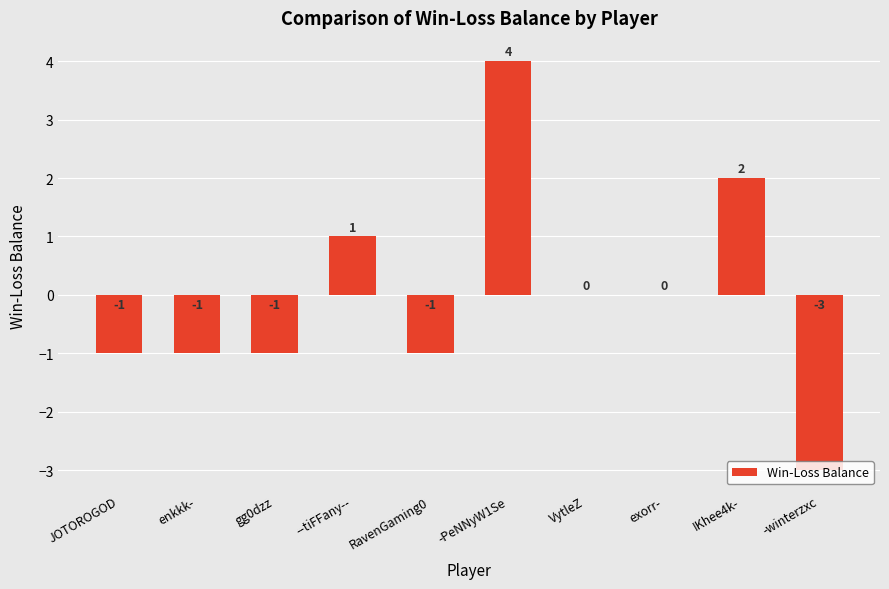

Where does the data first go above 0?

--tiFFany--